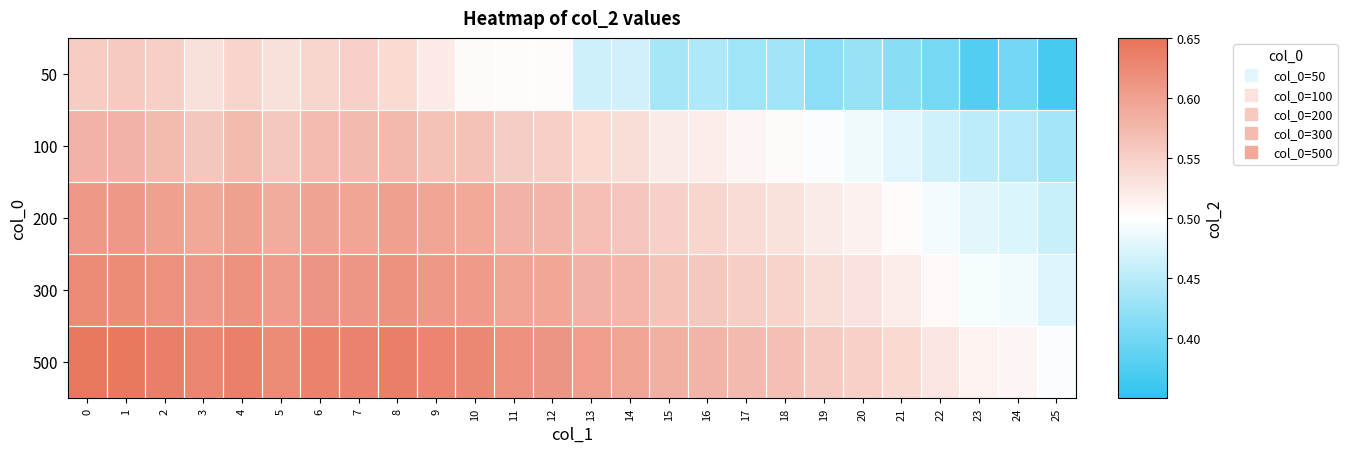

At how many categories does at least one series exceed 0?

26